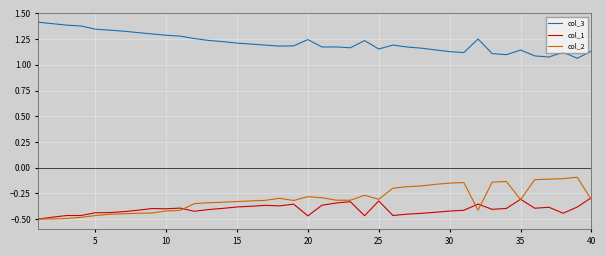

List the series in order of their peak value, lowest first.

col_1, col_2, col_3